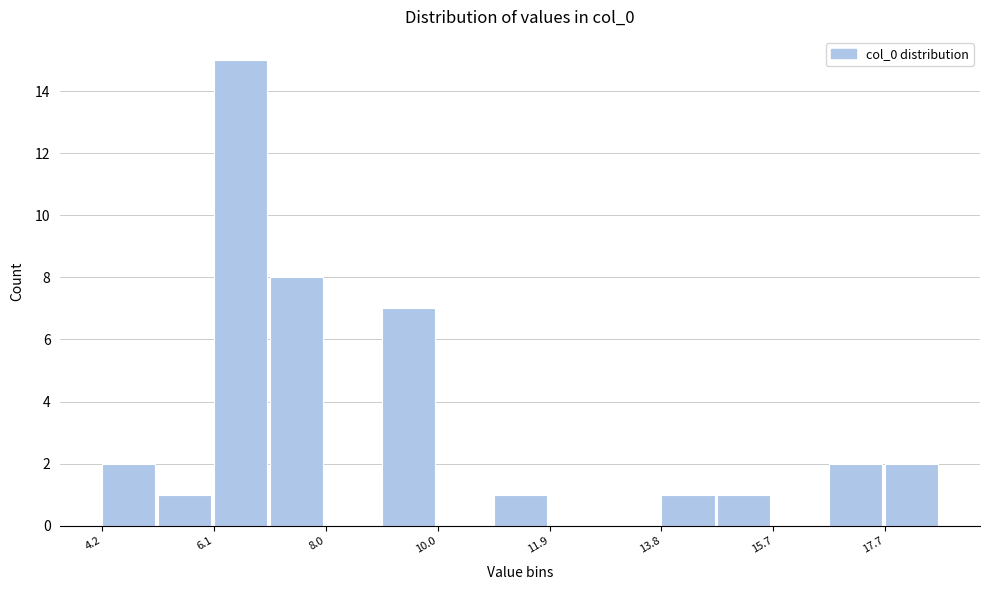

Which range on the x-axis has the tallest bar?

6.0 to 7.0